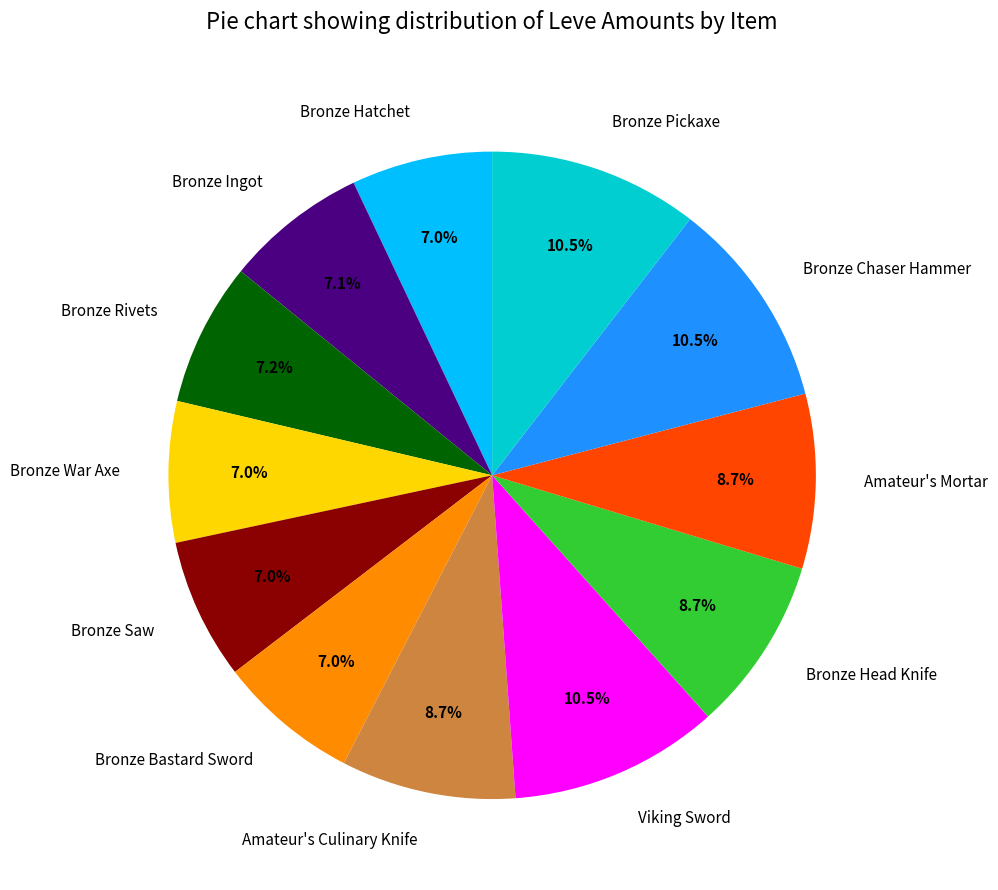

True or false: Bronze Bastard Sword accounts for 1% of the total.

False